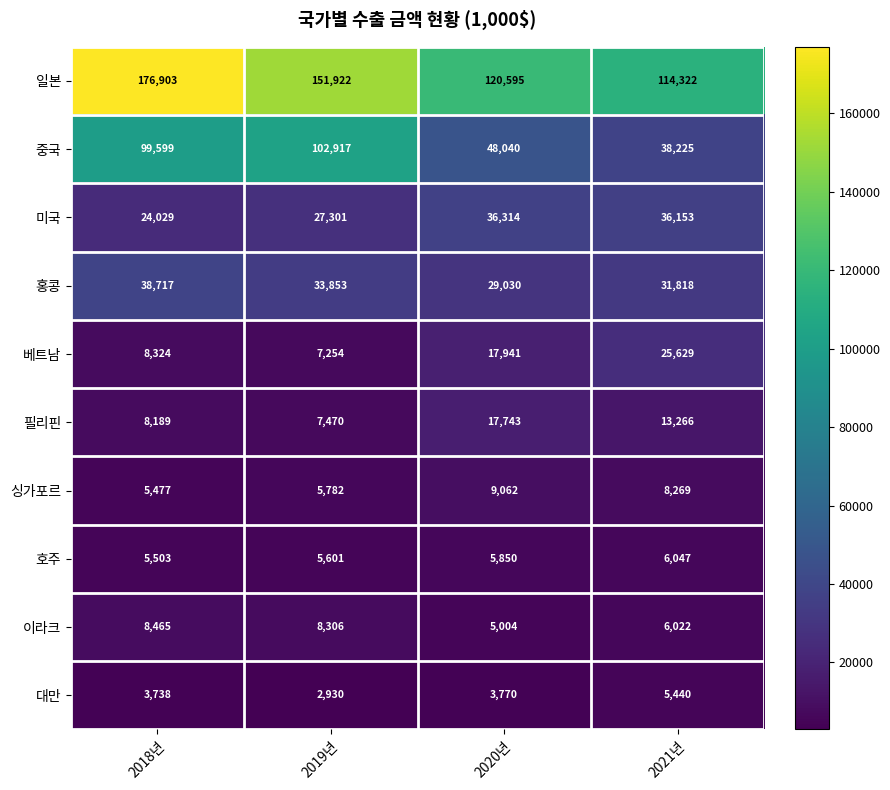

Between 2018년 and 2021년, which series saw the biggest shift?

일본